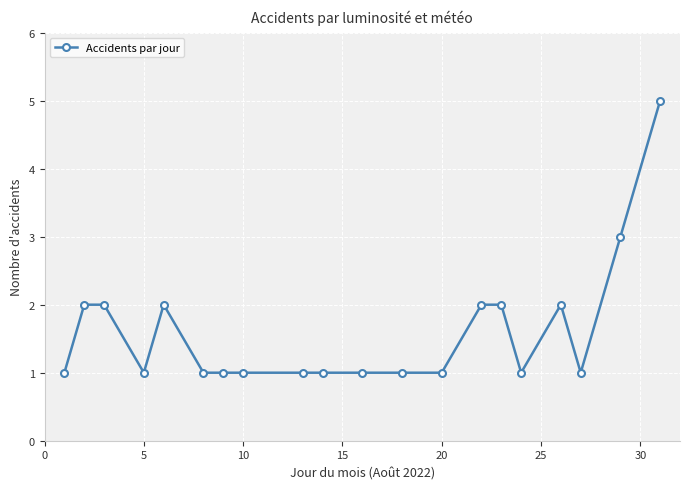

What is the value of the 4th point from the left?

1